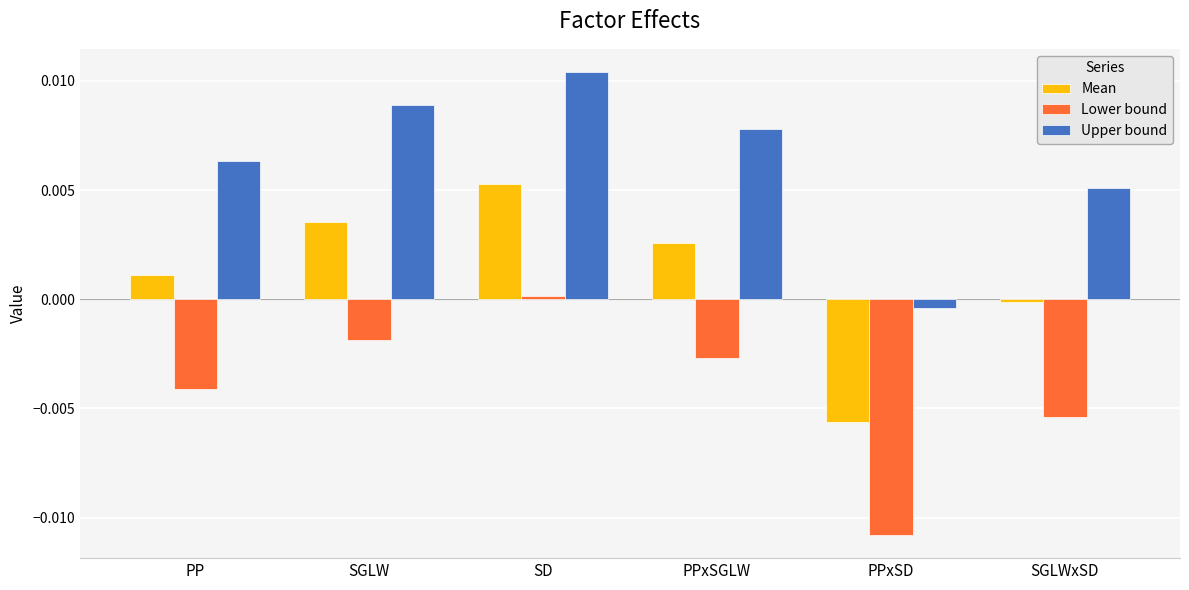

What is the label of the 1st bar from the left?

PP